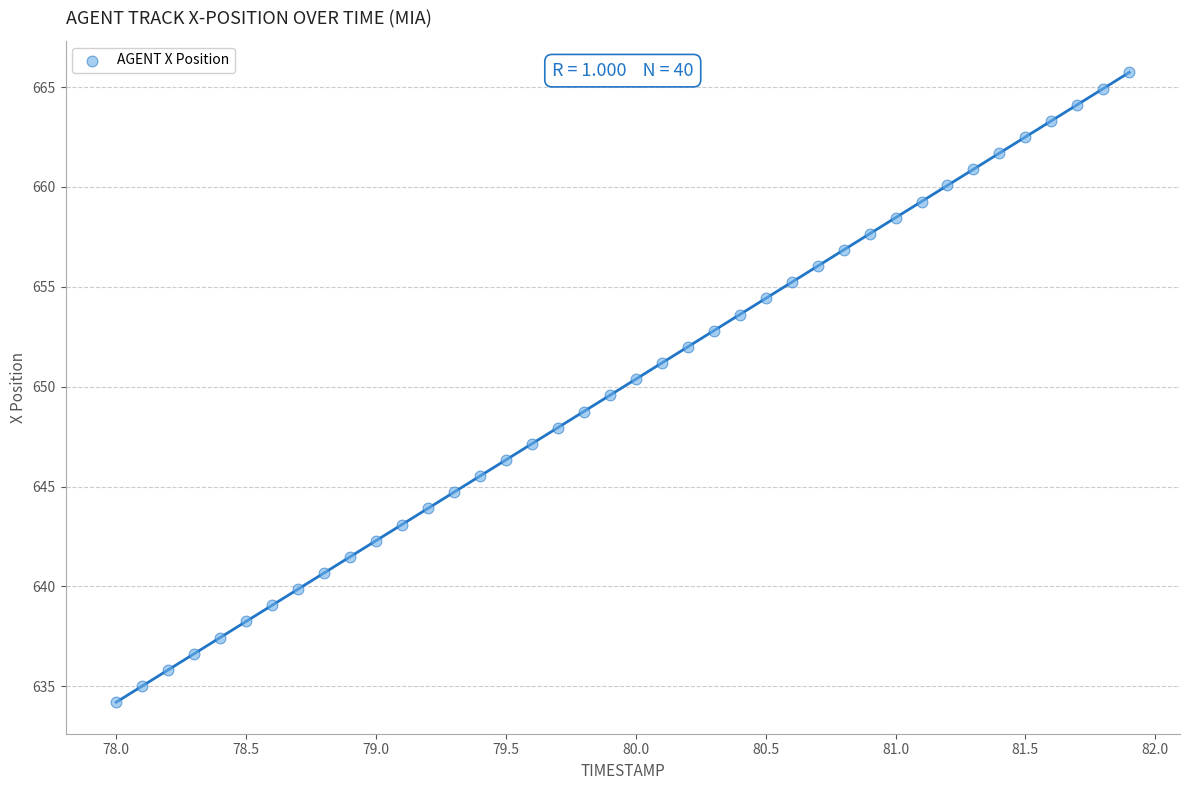

What is the range of X values (max minus min)?

3.9